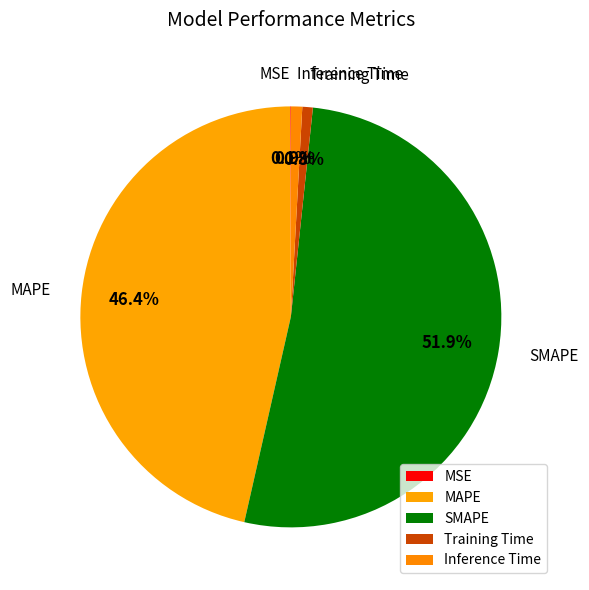

To the nearest percent, what is the combined percentage of MSE and MAPE?

46%